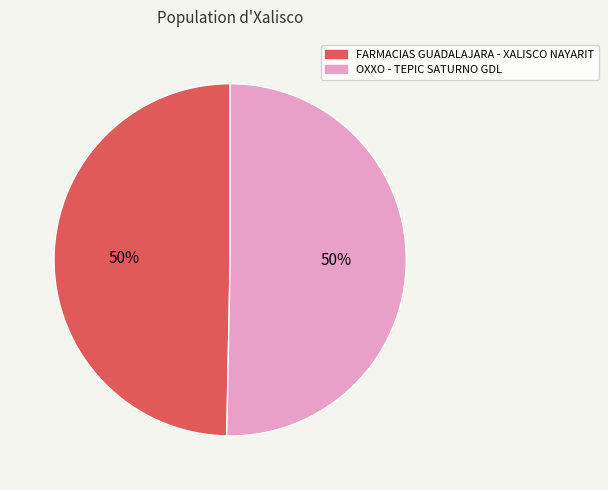

How many slices are in this pie chart?

2